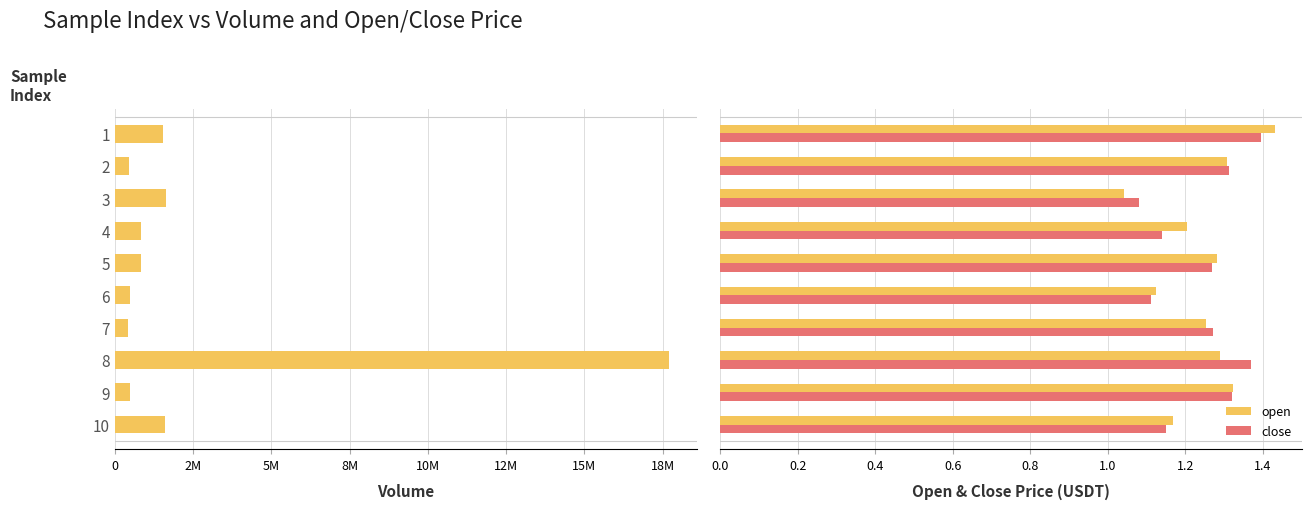

What is the difference between the maximum and second lowest values in the open series?

0.3